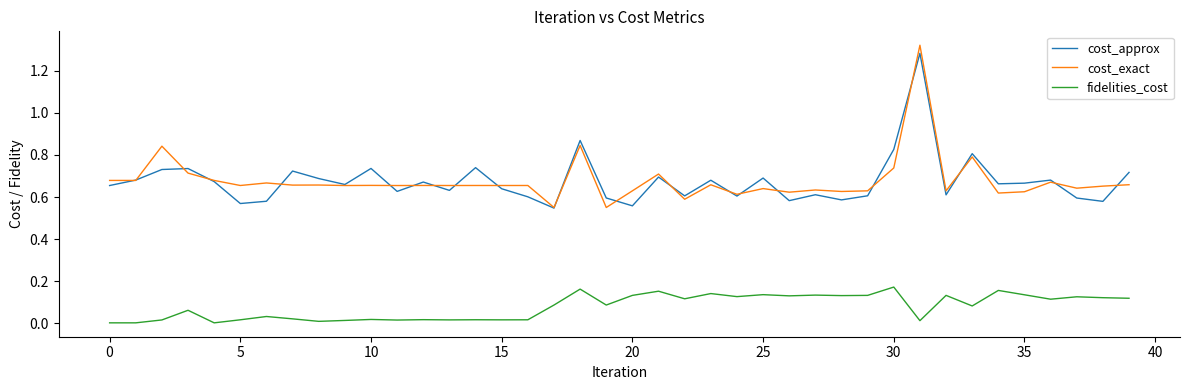

What are all the series names shown in the legend?

cost_approx, cost_exact, fidelities_cost